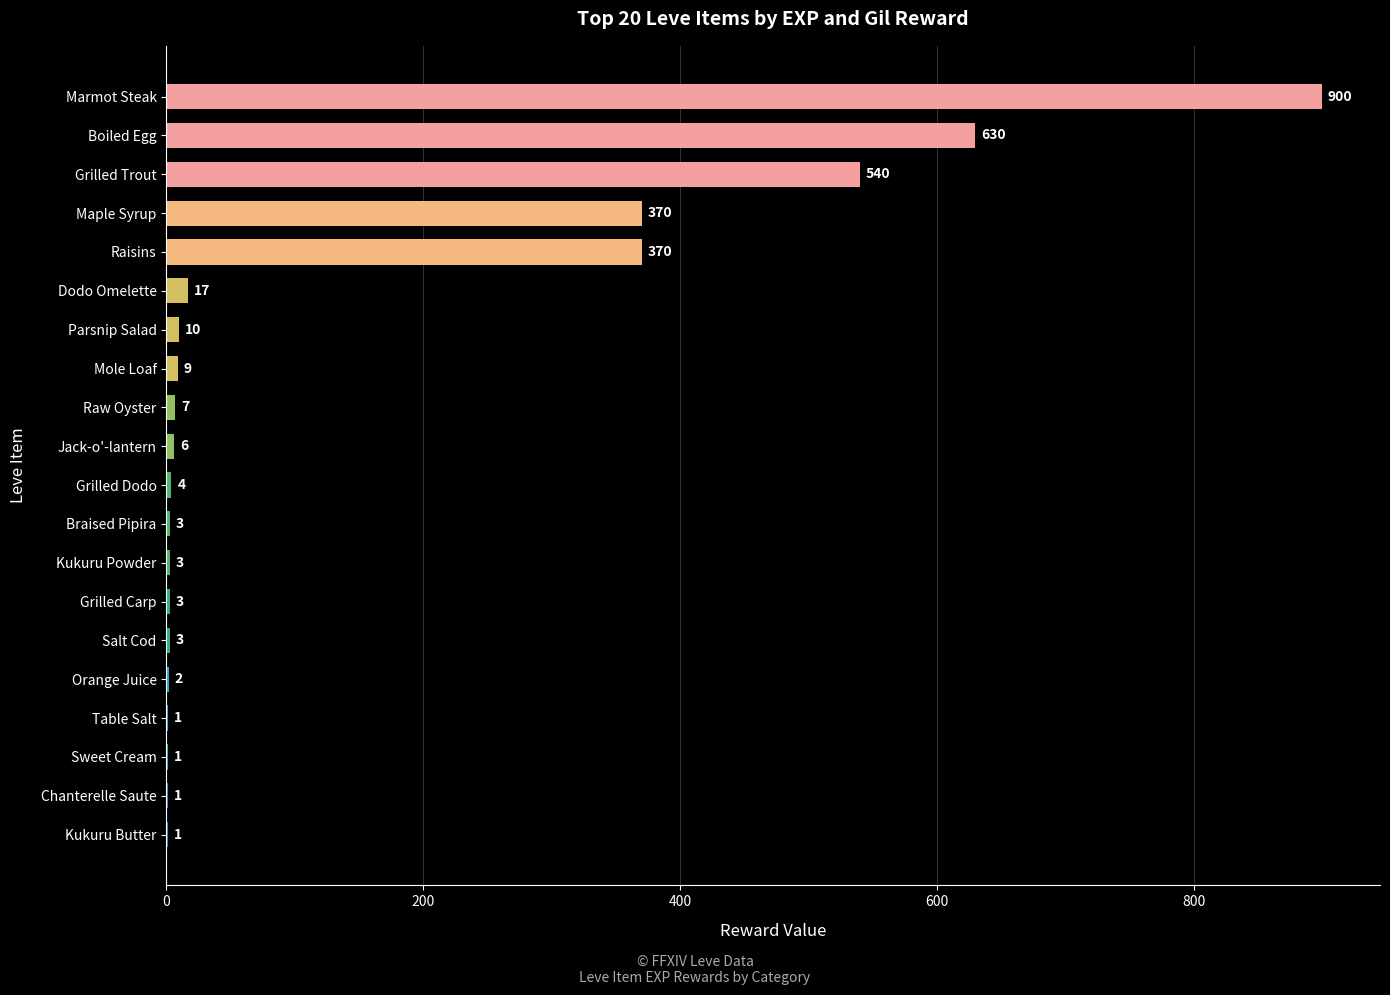

What is the sum of the values at Salt Cod and Raw Oyster?

10